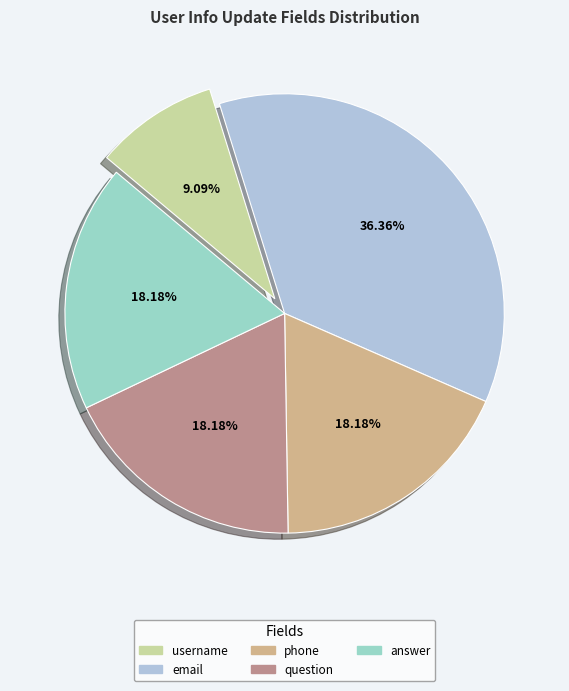

Do email and answer together represent more than half of the pie?

Yes